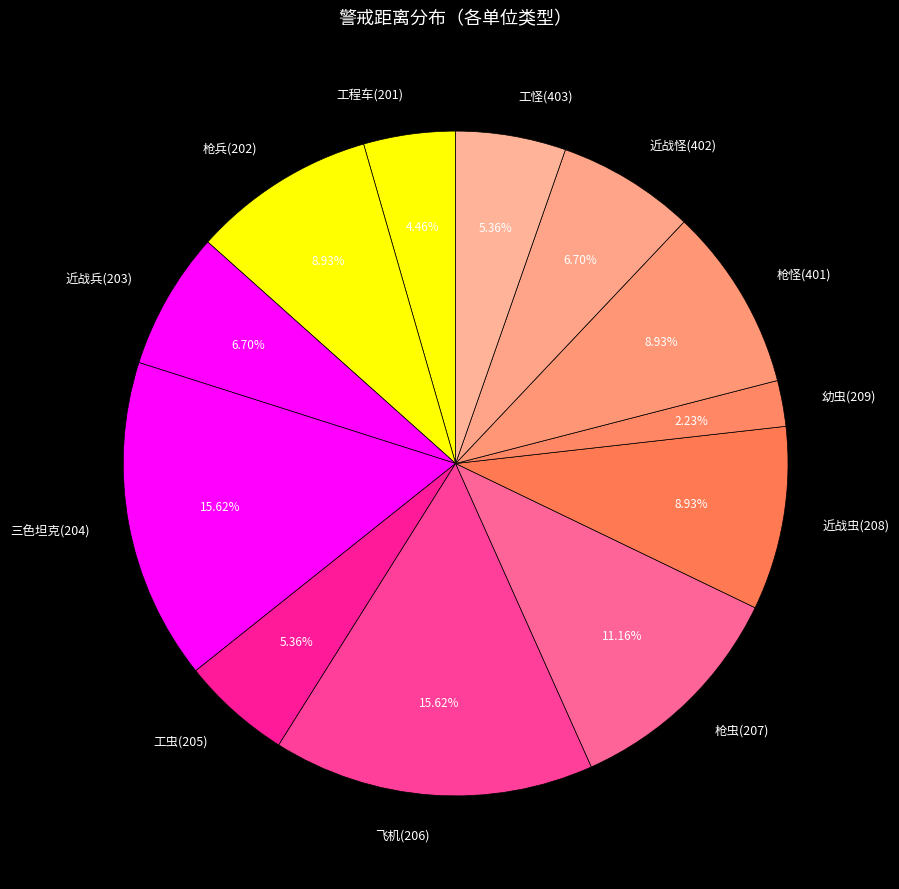

Count the number of slices in the pie.

12